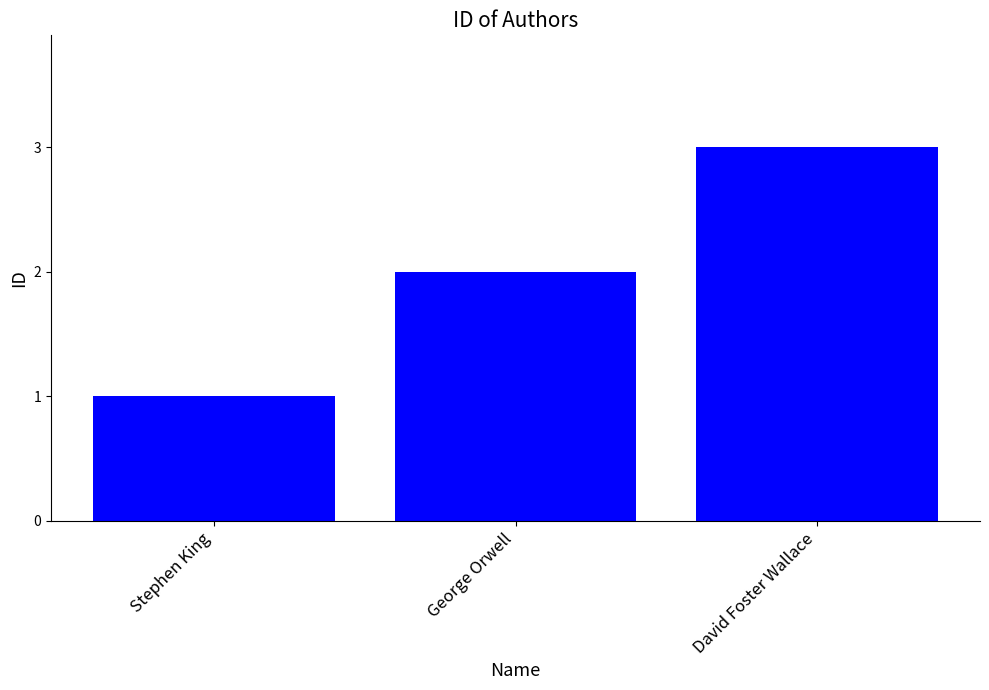

What is the difference between the maximum and minimum values?

2